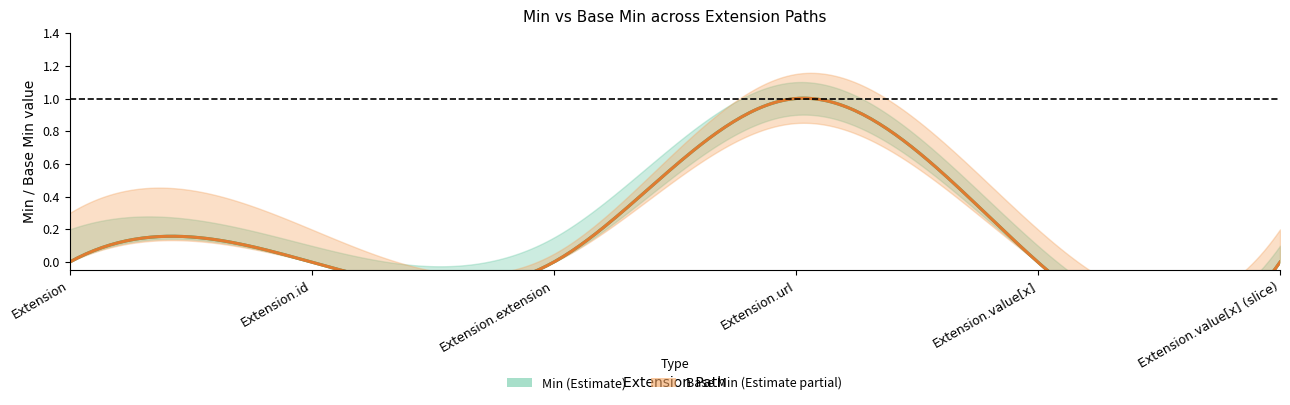

Reading right to left, what are all the values shown in this chart?

Min: 0	0	1	0	0	0
Base Min: 0	0	1	0	0	0